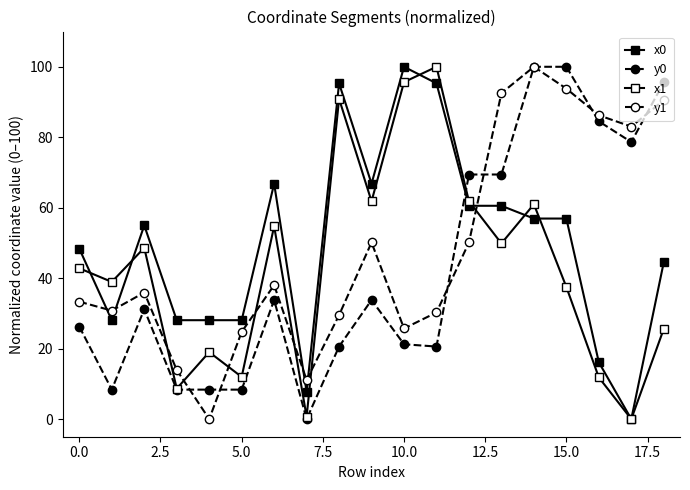

How many data points in x1 are above 42?

10